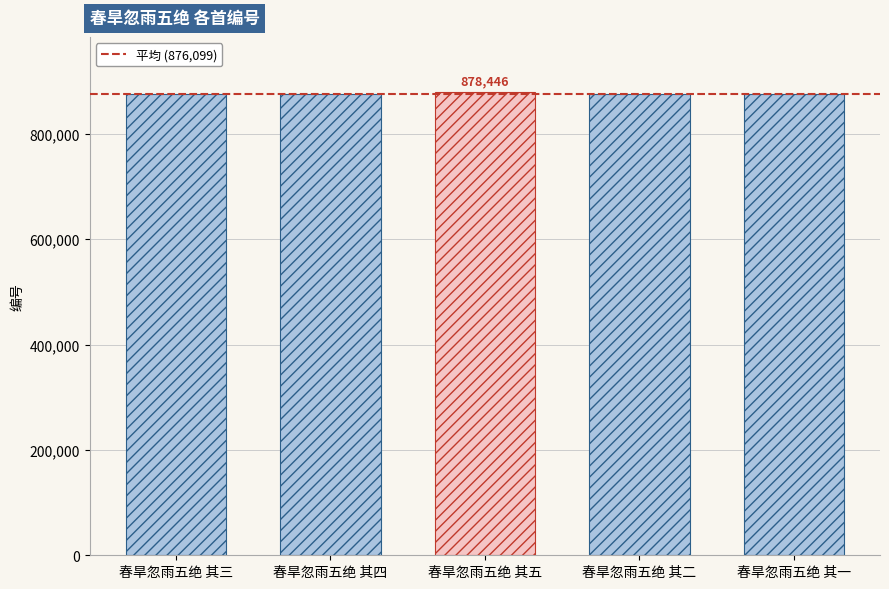

What is the sum of all values?

4380496